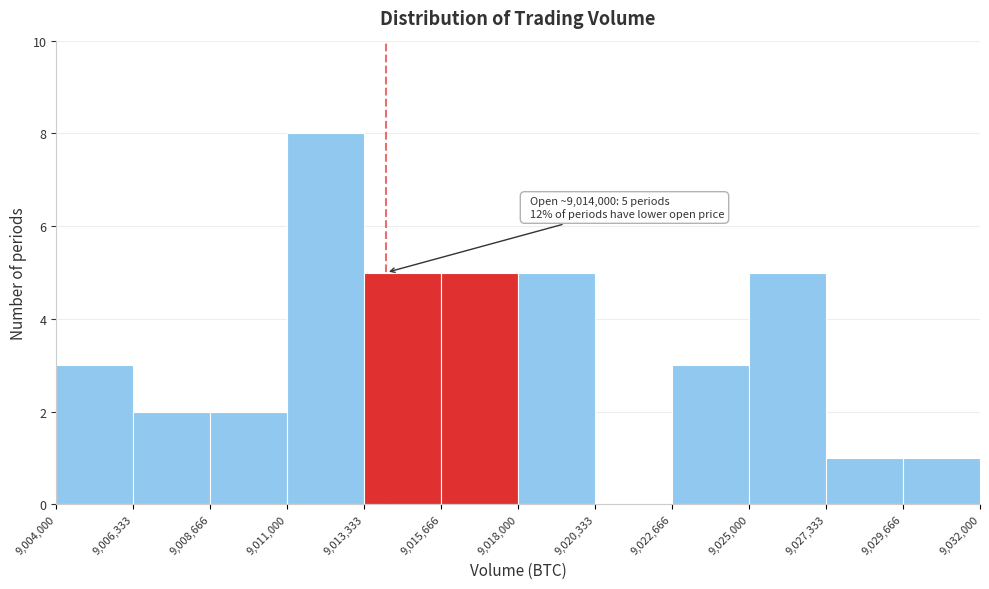

Over which range of the x-axis is the bar tallest?

9,011,000 to 9,013,333